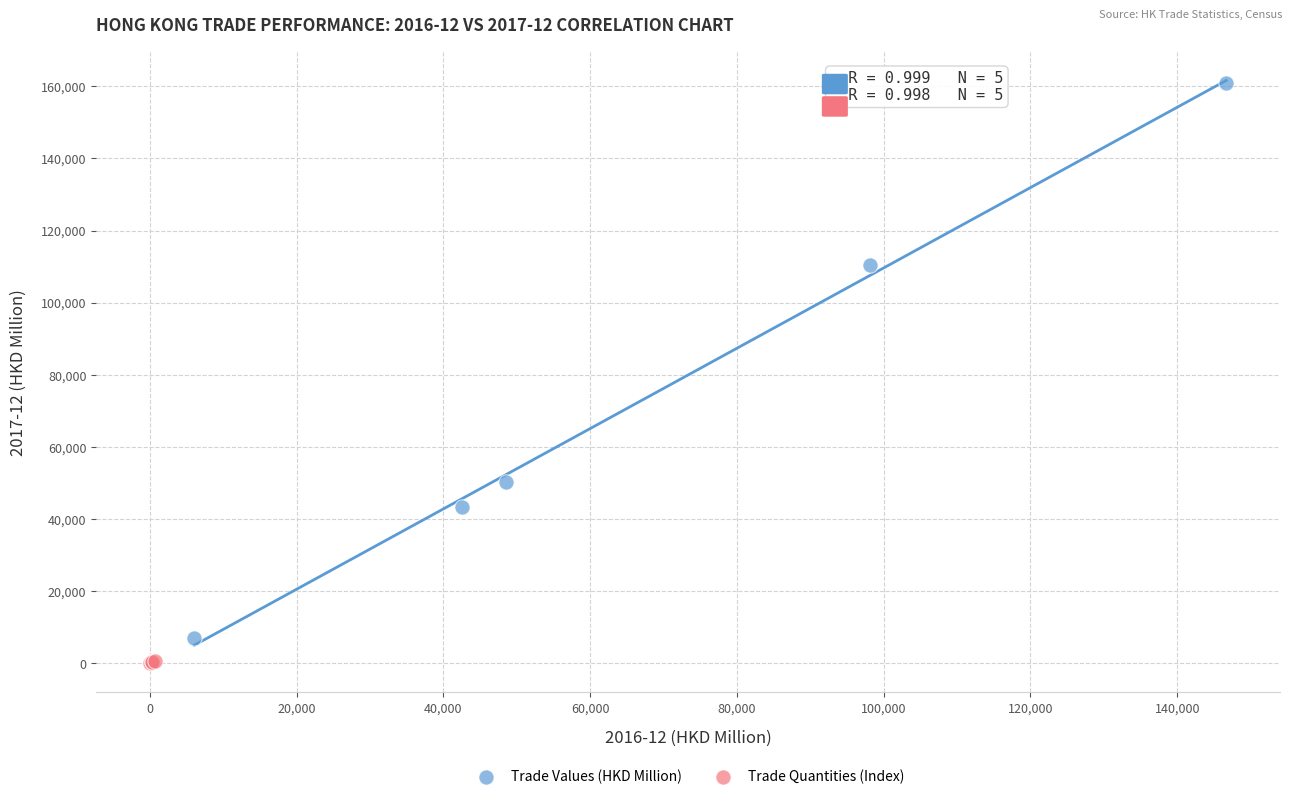

Which series has the largest Y range (max minus min)?

Trade Values (HKD Million)